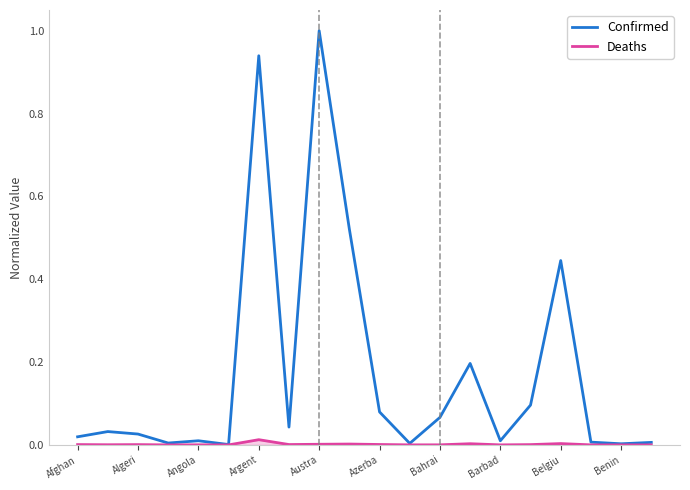

Rank the series by their average value, from highest to lowest.

Confirmed, Deaths